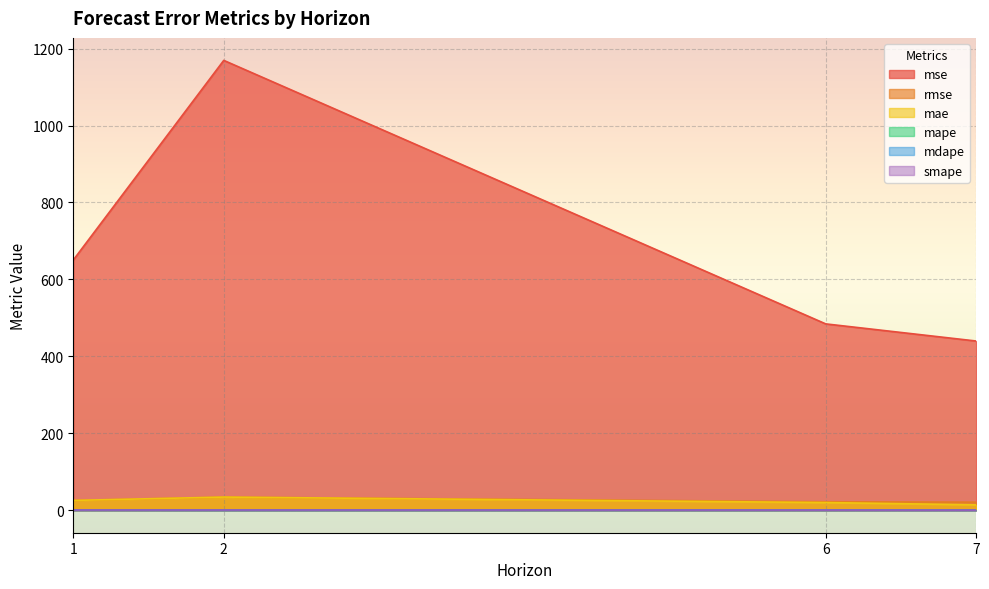

The mape series shows 1.0 at 7. True or false?

True